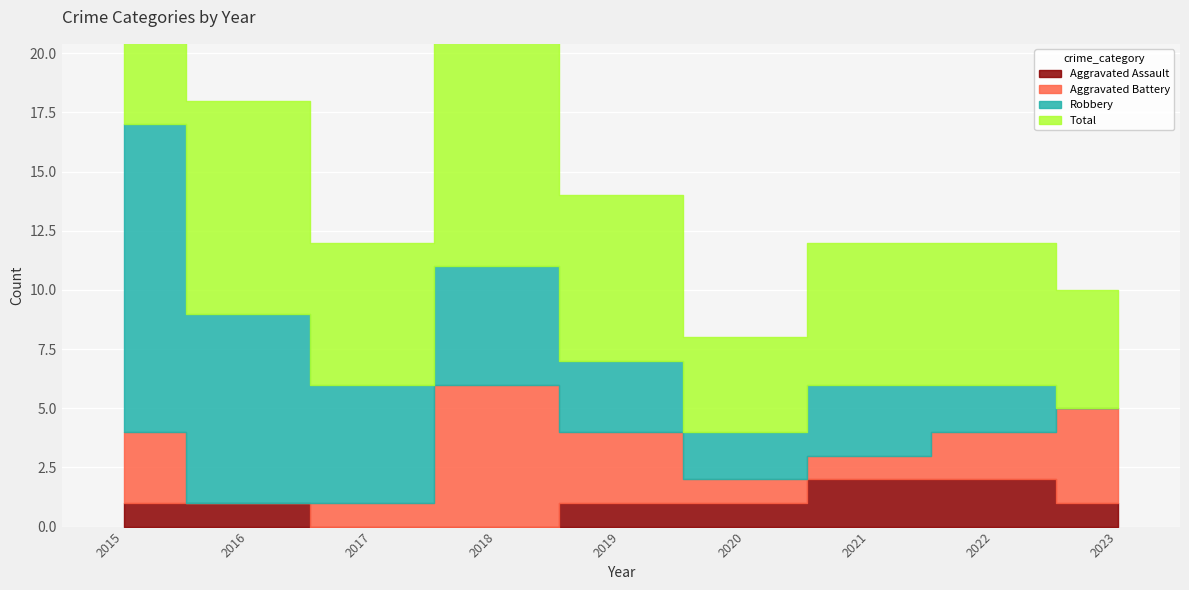

True or false: Aggravated Battery has more than 2 points higher than both neighbors.

False